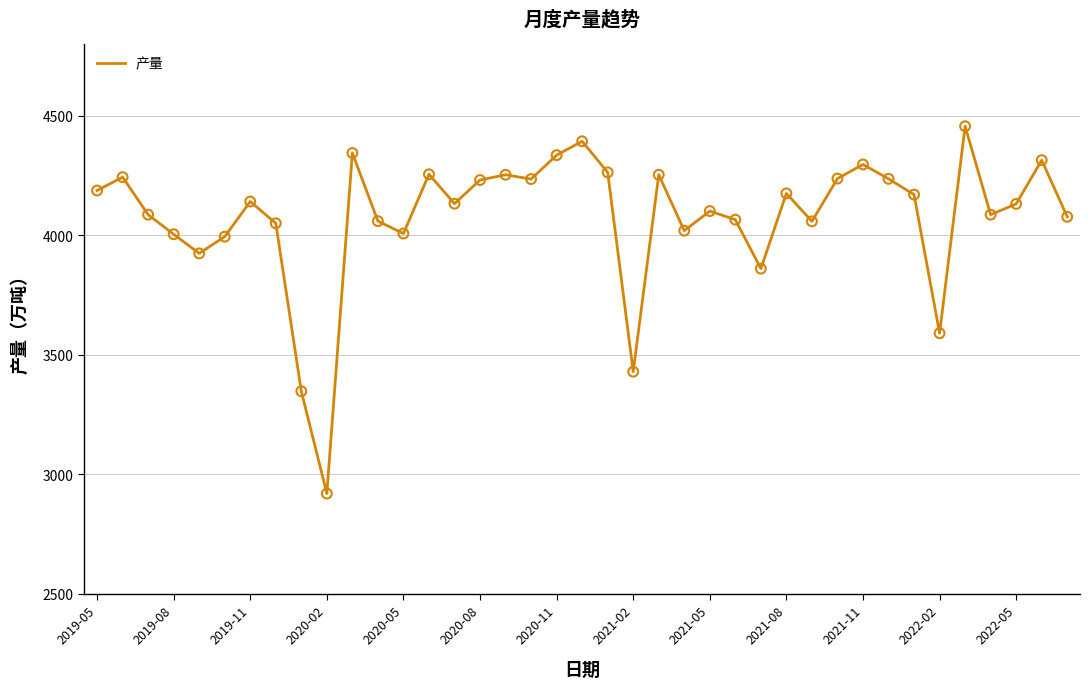

What is the minimum value shown in the chart?

2919